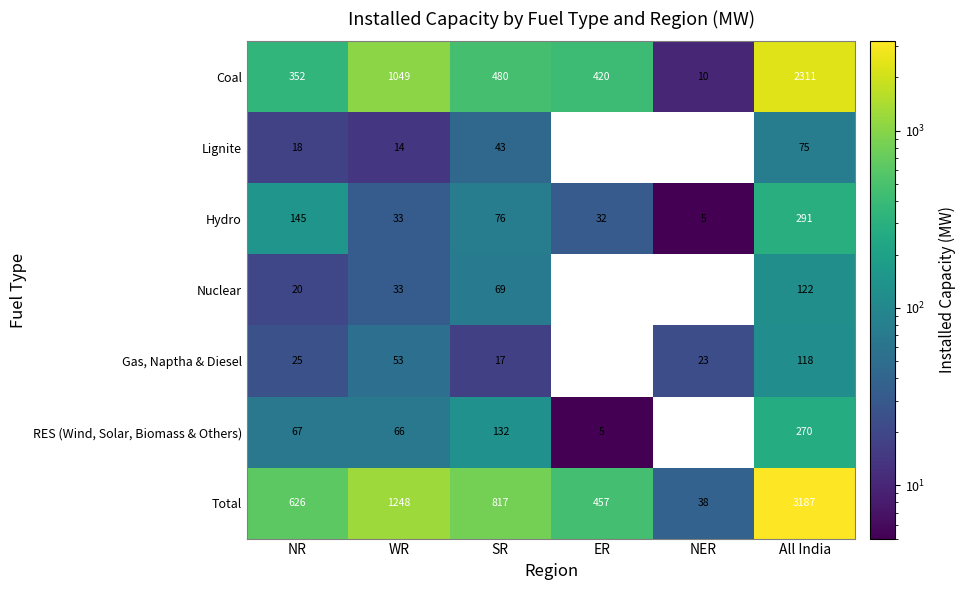

What value does the Nuclear series have at All India?

122